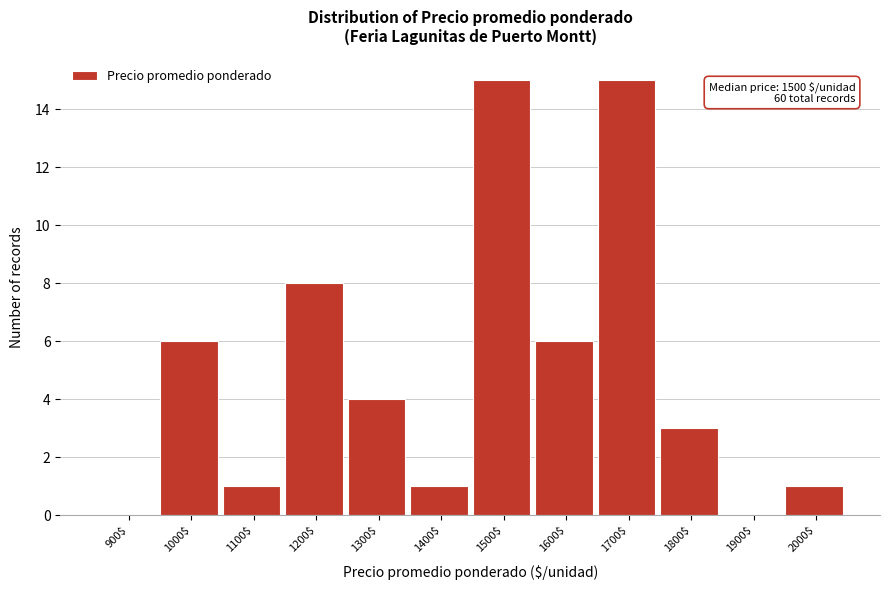

The chart shows a value of 2 at 1200$. True or false?

False